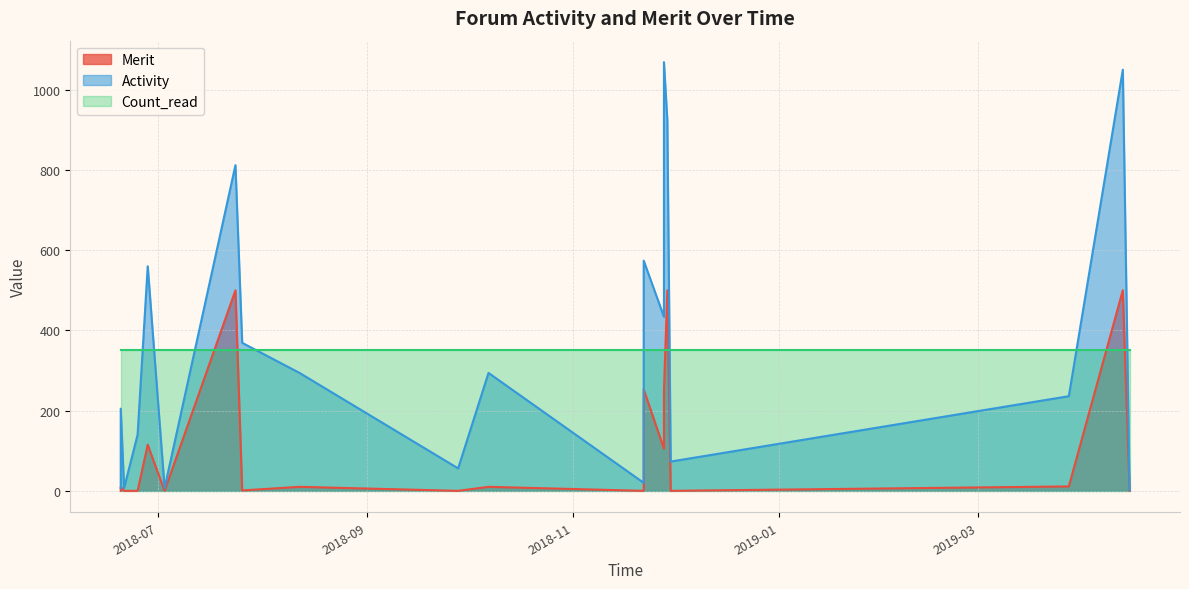

What are all the series names shown in the legend?

Activity, Merit, Count_read